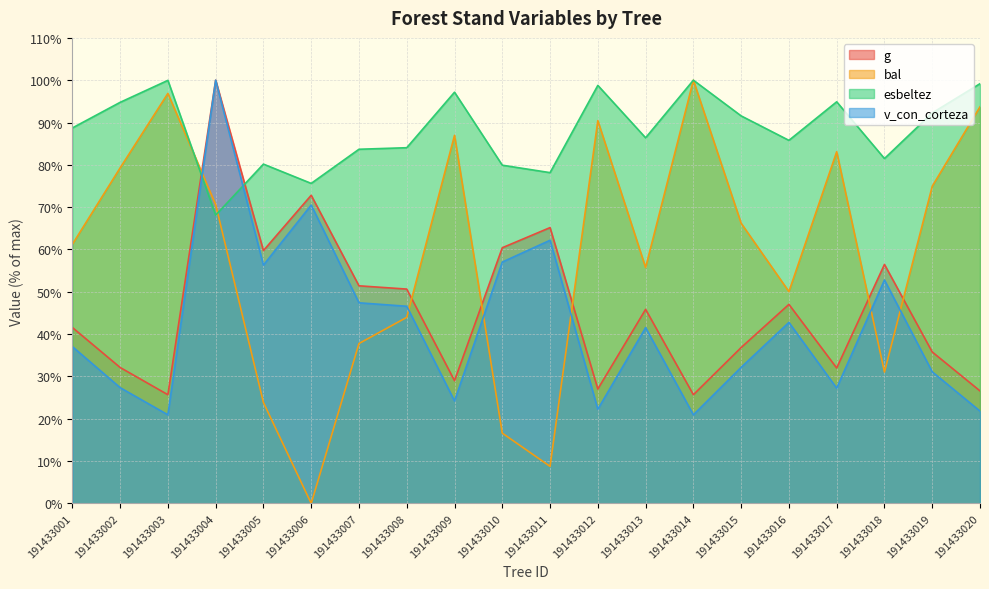

At which label does v_con_corteza reach its minimum?

191433003